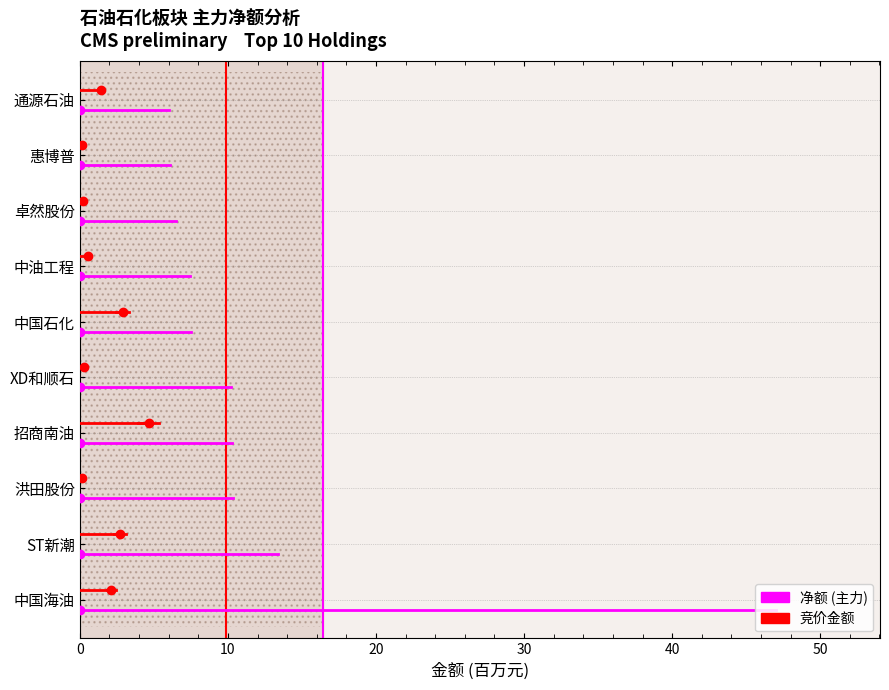

Which has a higher value, 卓然股份 or 通源石油?

卓然股份